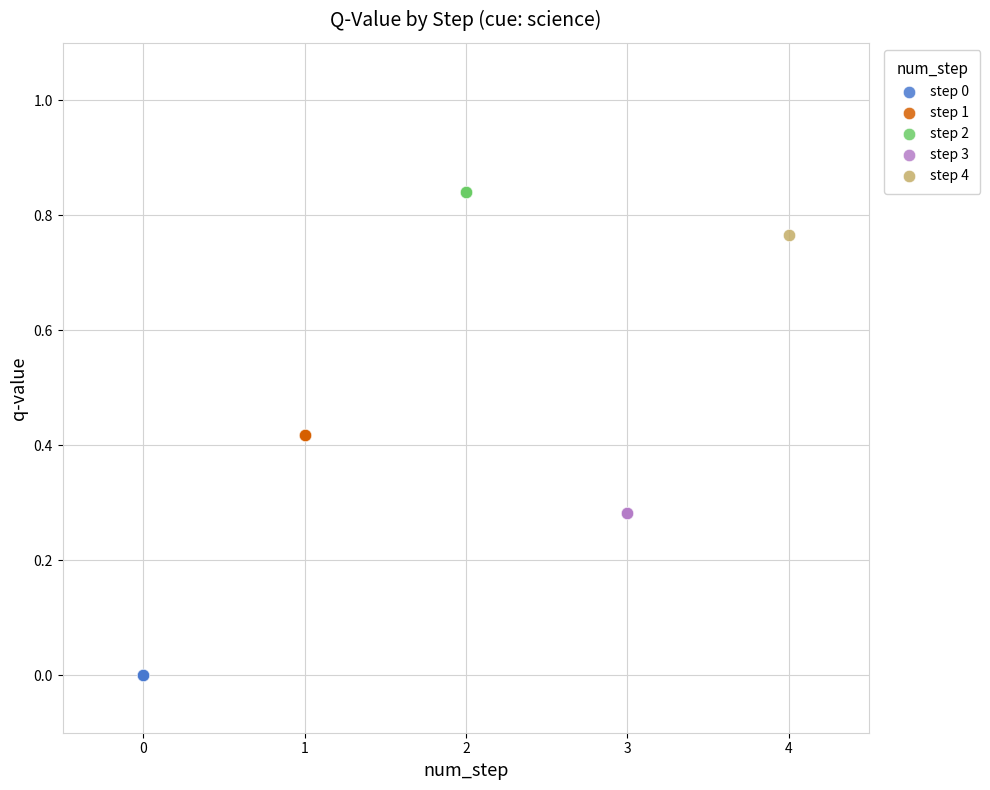

What are all the series names shown in the legend?

step 0, step 1, step 2, step 3, step 4